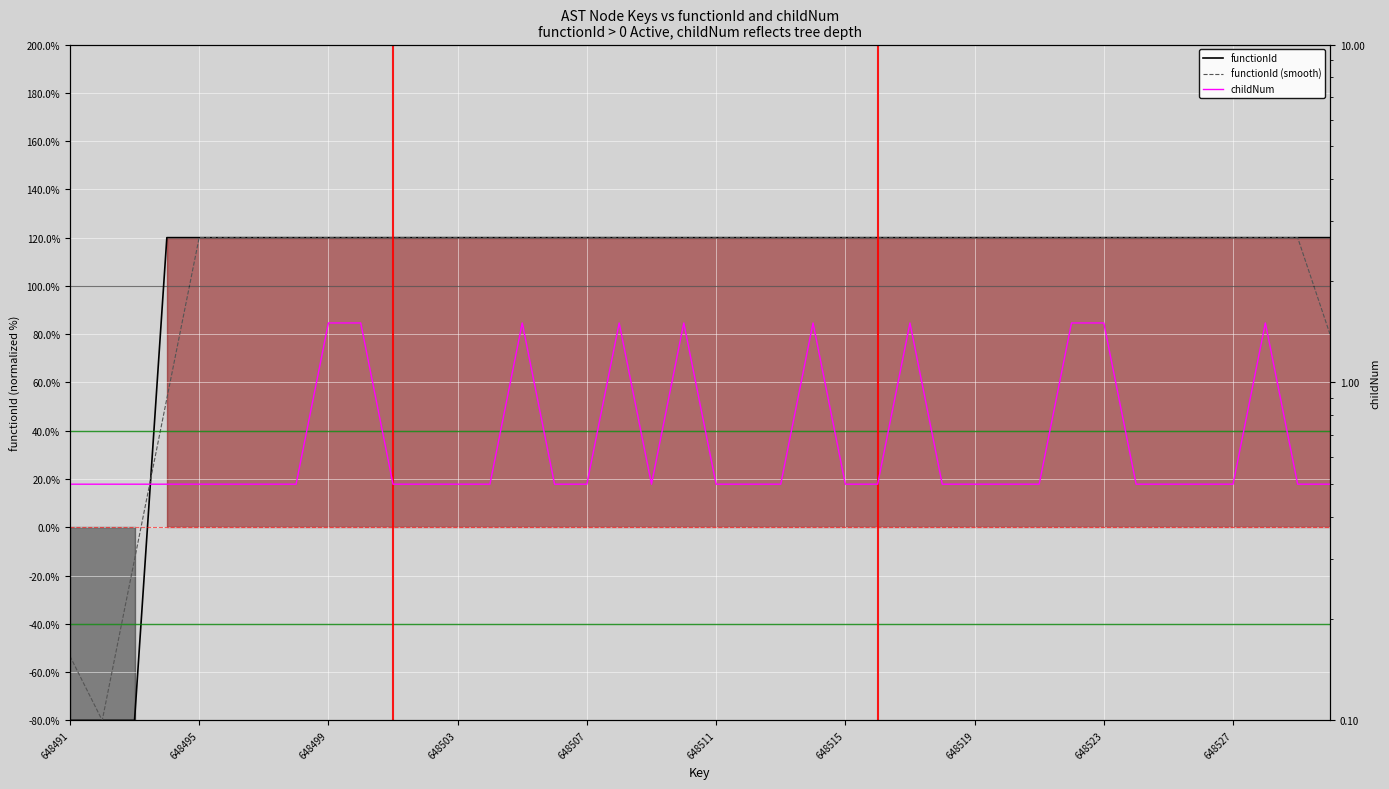

True or false: functionId (smooth) and childNum cross at least once.

True